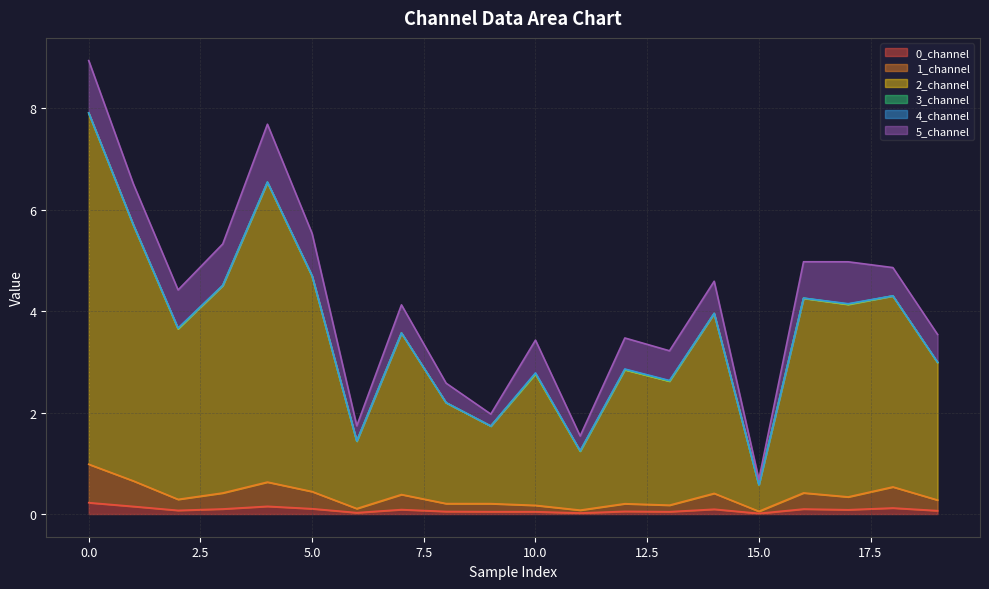

True or false: 2_channel and 1_channel cross at least once.

False